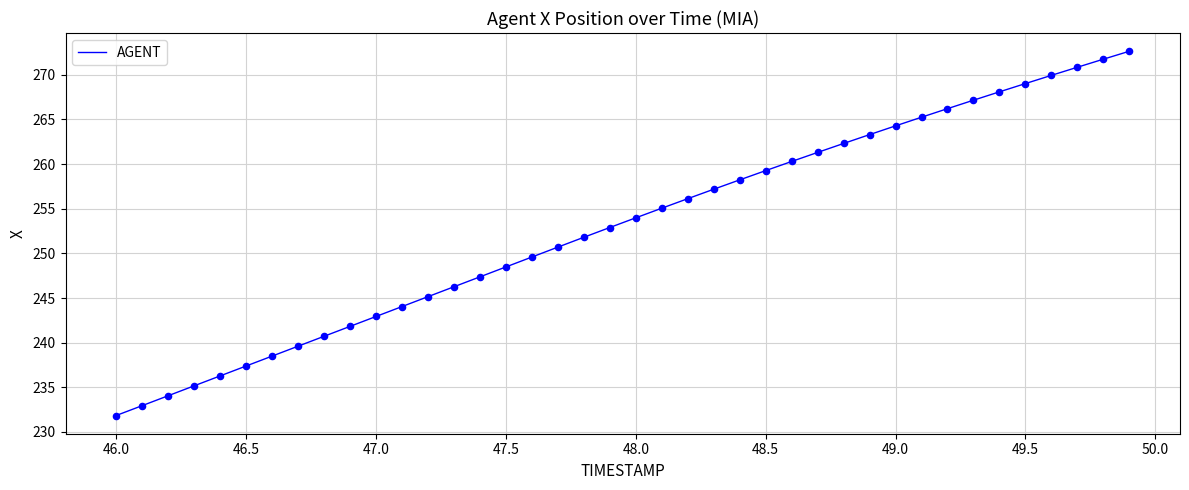

What is the minimum value shown in the chart?

231.8